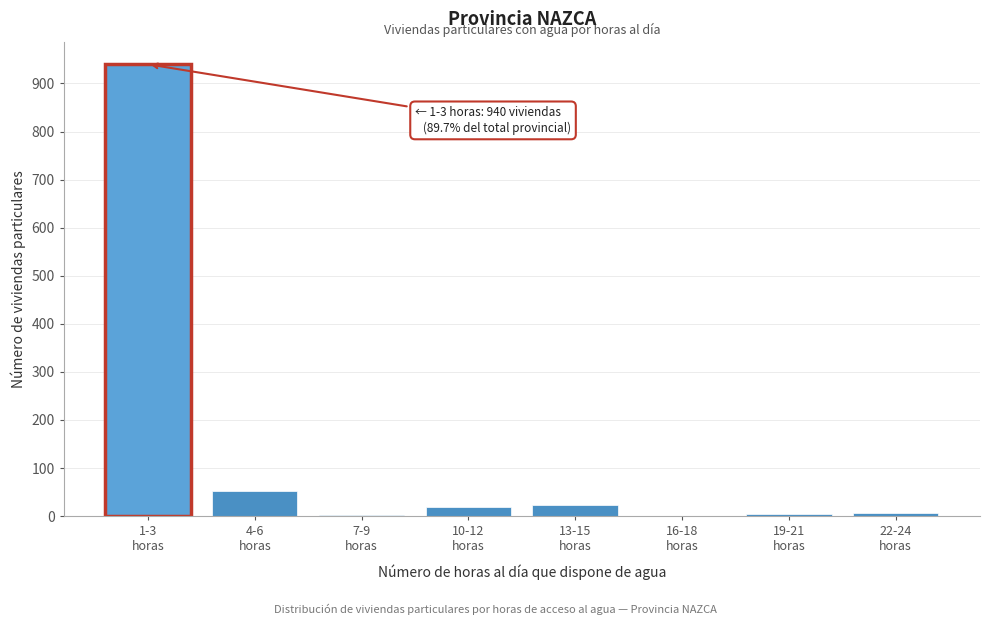

What is the maximum value shown in the chart?

940